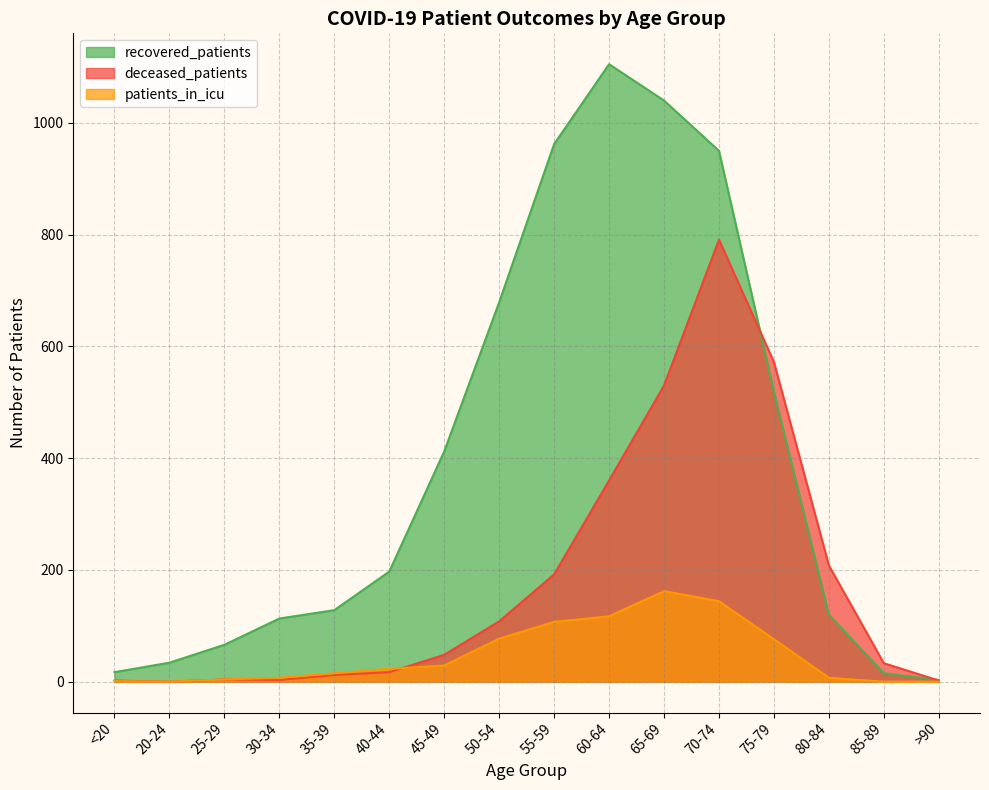

How many categories are shown in the chart?

16